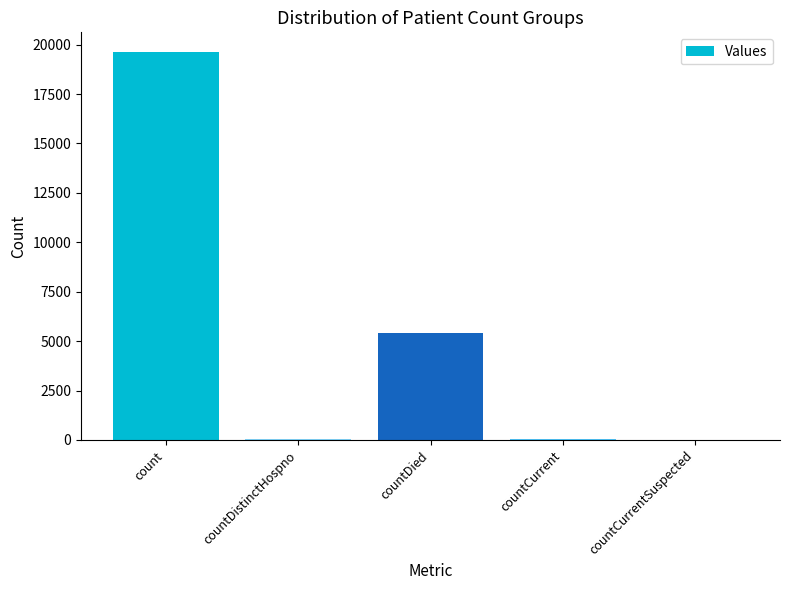

What is the maximum value shown in the chart?

19642